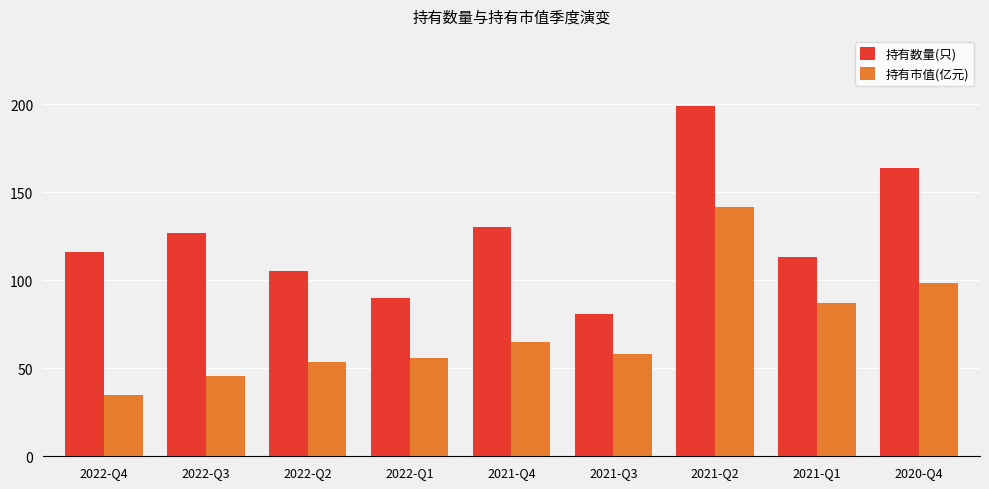

Which category has the highest value in the 持有数量(只) series?

2021-Q2